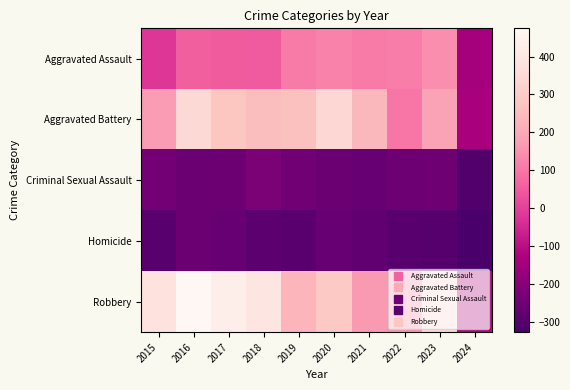

Reading left to right, list all the values displayed in this chart.

Aggravated Assault: 2015=-21.4	2016=57.6	2017=51.6	2018=47.6	2019=107.6	2020=121.6	2021=107.6	2022=113.6	2023=143.6	2024=-141.4
Aggravated Battery: 2015=170.6	2016=346.6	2017=278.6	2018=255.6	2019=263.6	2020=341.6	2021=242.6	2022=101.6	2023=185.6	2024=-135.4
Criminal Sexual Assault: 2015=-239.4	2016=-257.4	2017=-253.4	2018=-221.4	2019=-242.4	2020=-255.4	2021=-263.4	2022=-251.4	2023=-248.4	2024=-307.4
Homicide: 2015=-294.4	2016=-257.4	2017=-262.4	2018=-288.4	2019=-291.4	2020=-263.4	2021=-275.4	2022=-295.4	2023=-296.4	2024=-327.4
Robbery: 2015=381.6	2016=474.6	2017=435.6	2018=396.6	2019=232.6	2020=292.6	2021=161.6	2022=150.6	2023=345.6	2024=-116.4